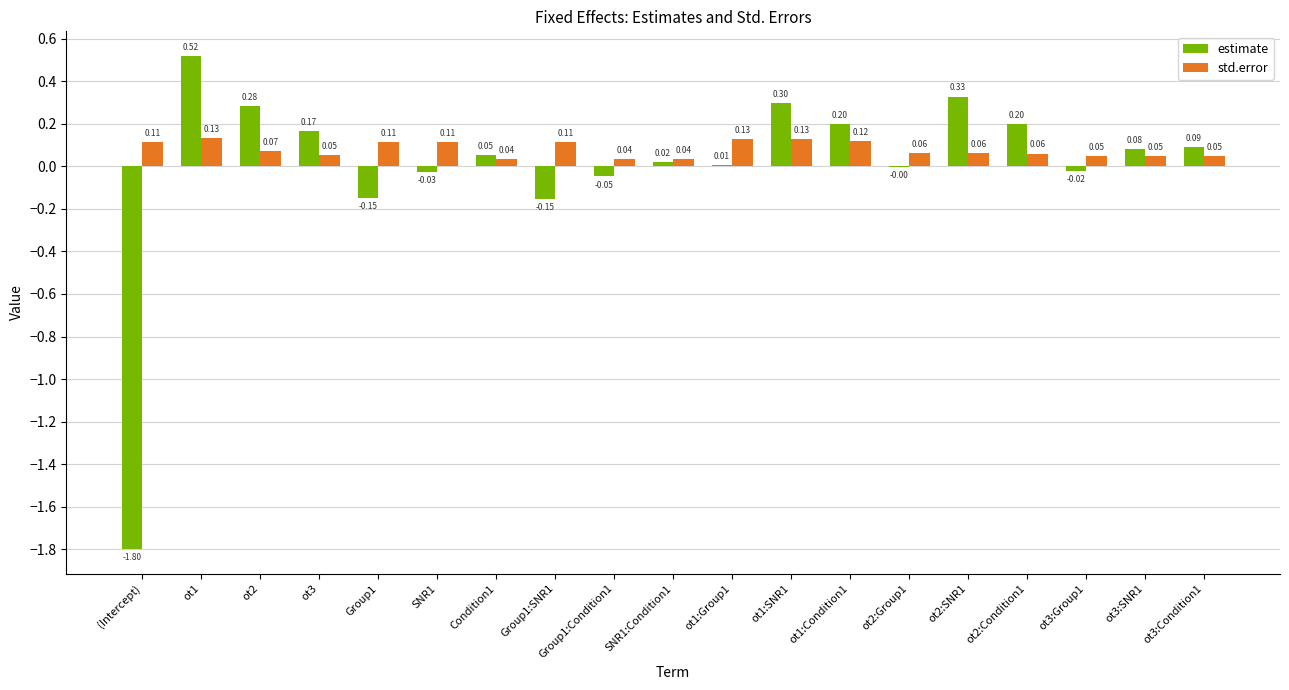

What is the sum of all std.error values?

1.5